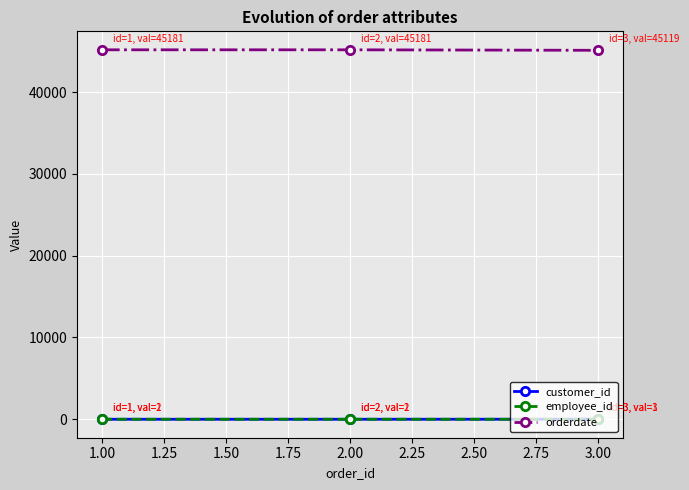

Is this an area chart (filled region under the line)?

No